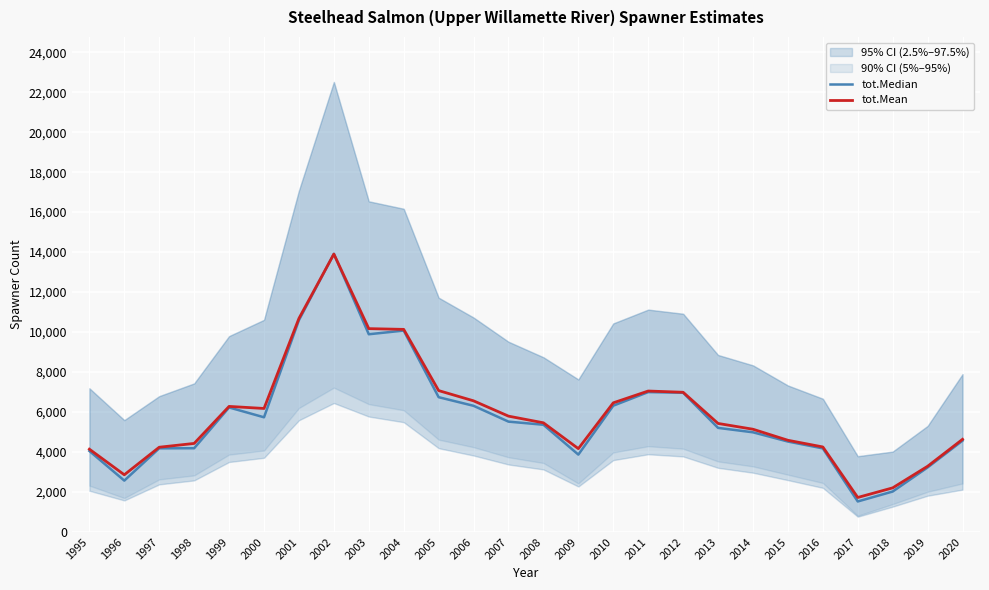

Read the tot.Median value at 2014.

4983.8